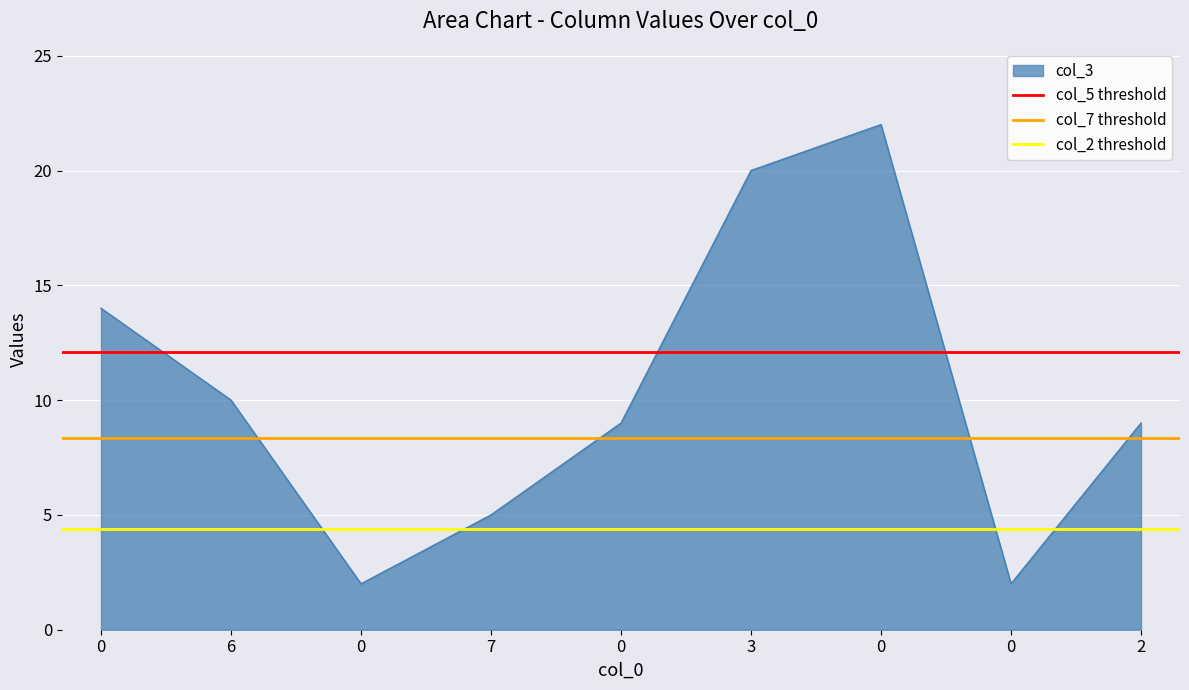

What is the sum of the col_7 threshold values at 0 and 6?

16.7